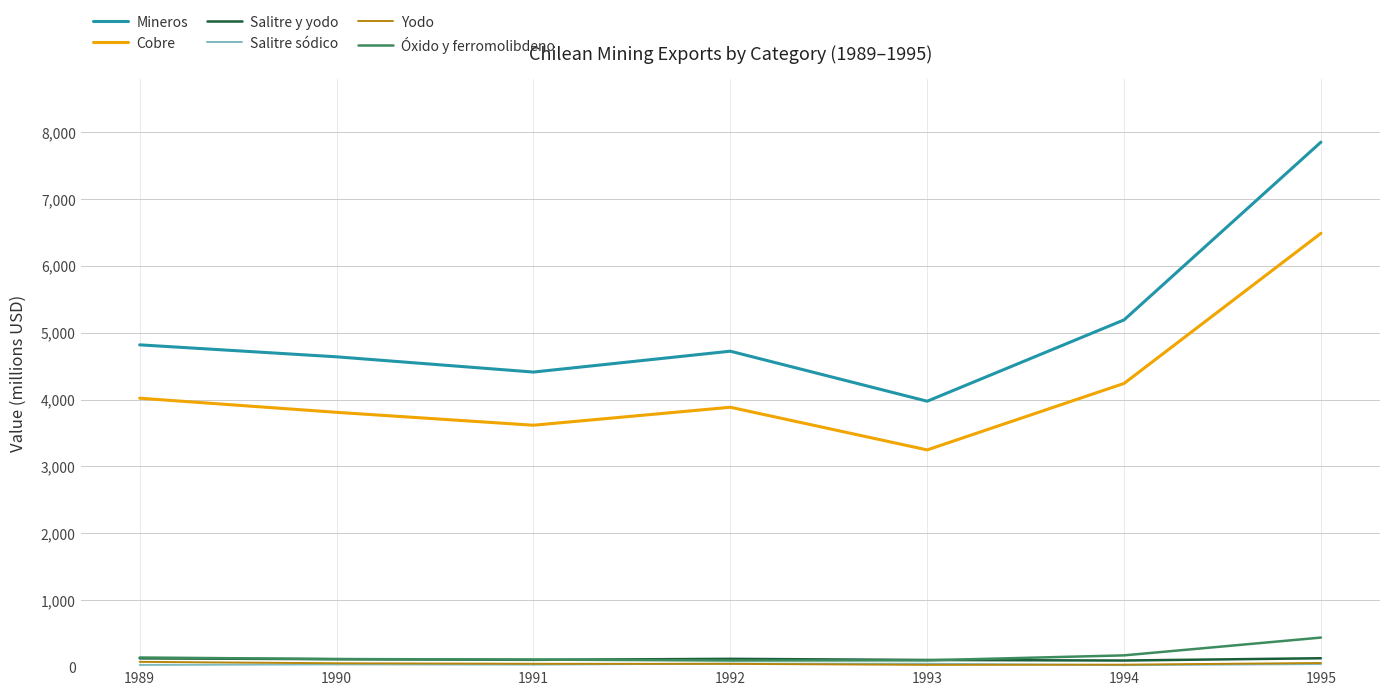

What is the maximum value shown in the chart?

7850